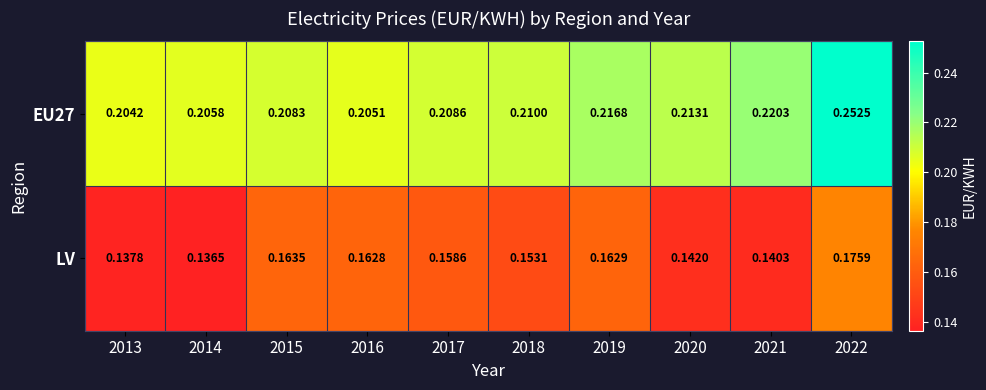

Is the value of EU27 at 2016 greater than the value of LV at 2016?

Yes